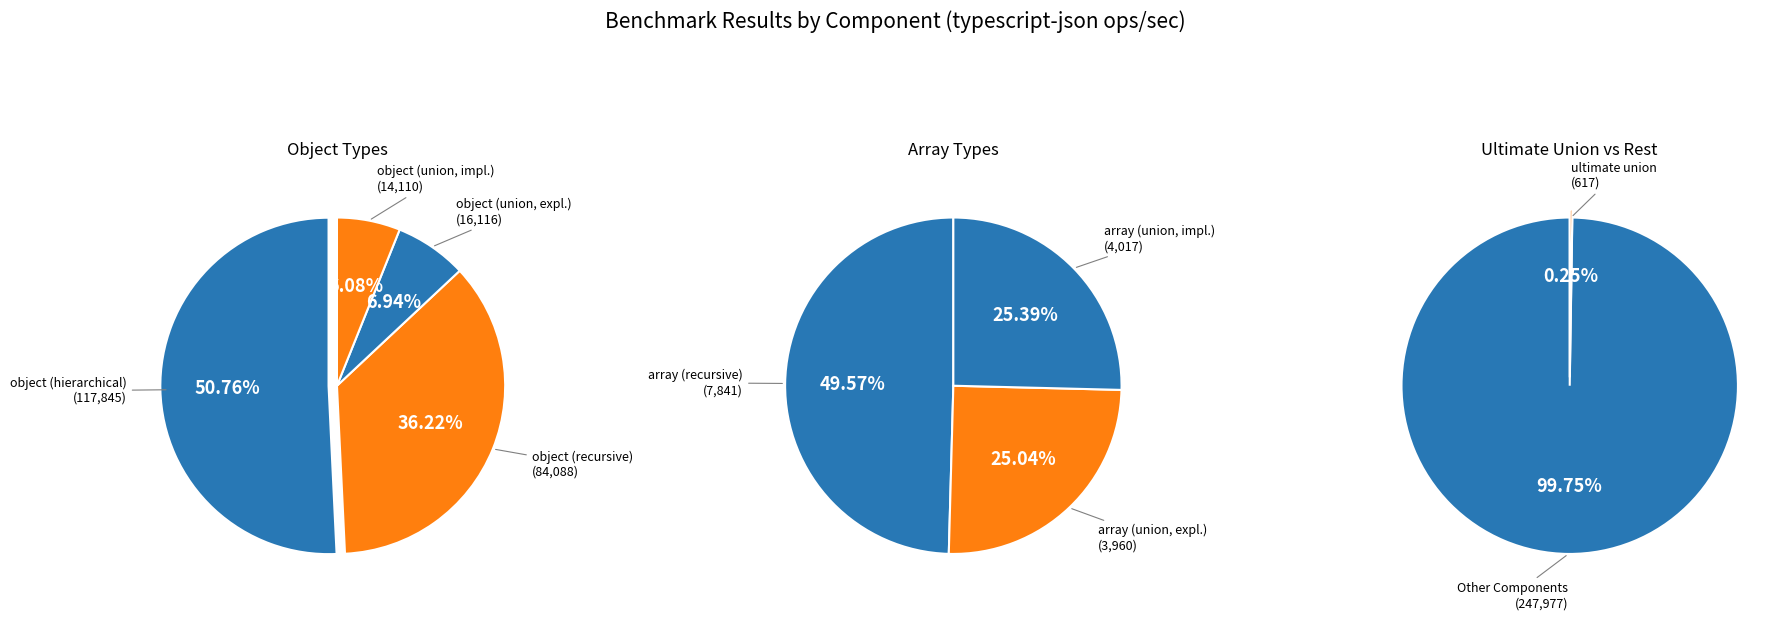

Rank the categories by value from lowest to highest.

ultimate union, array (union, explicit), array (union, implicit), array (recursive), object (union, implicit), object (union, explicit), object (recursive), object (hierarchical)